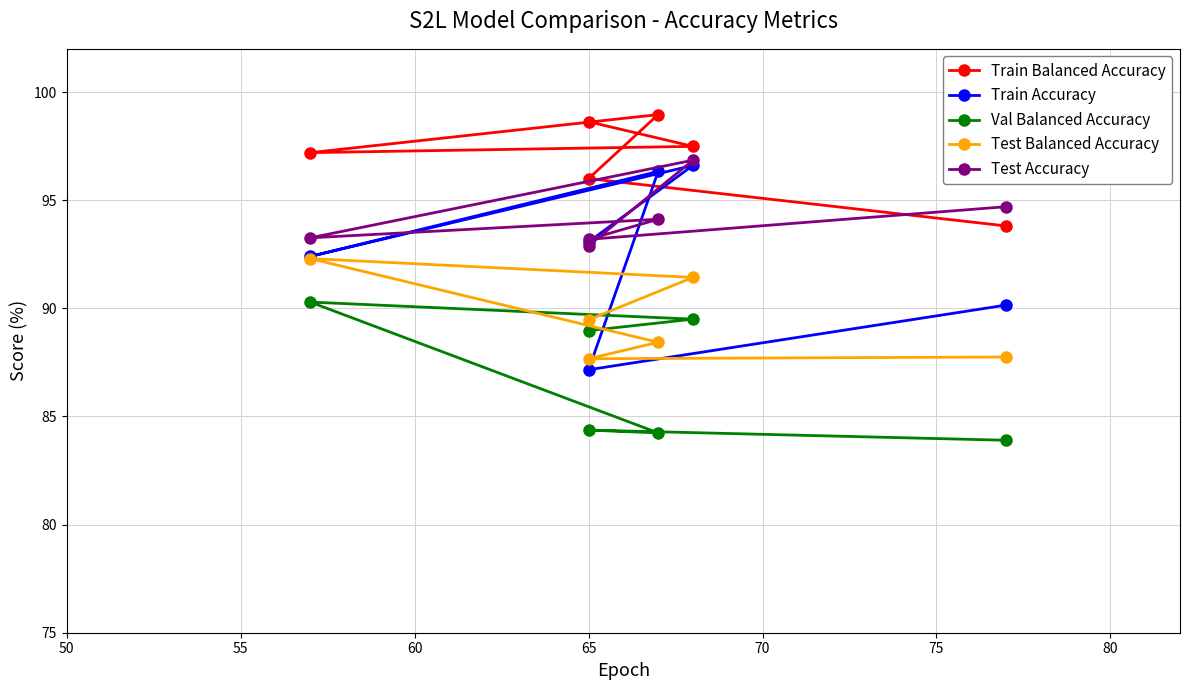

What is the approximate value of Test Accuracy at 60?

94.1